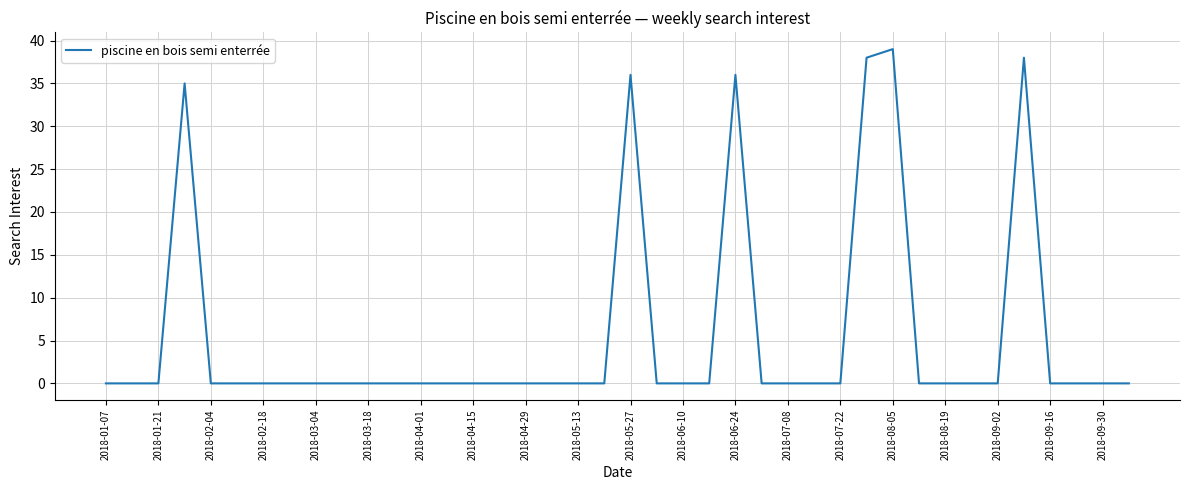

What is the average value?

6